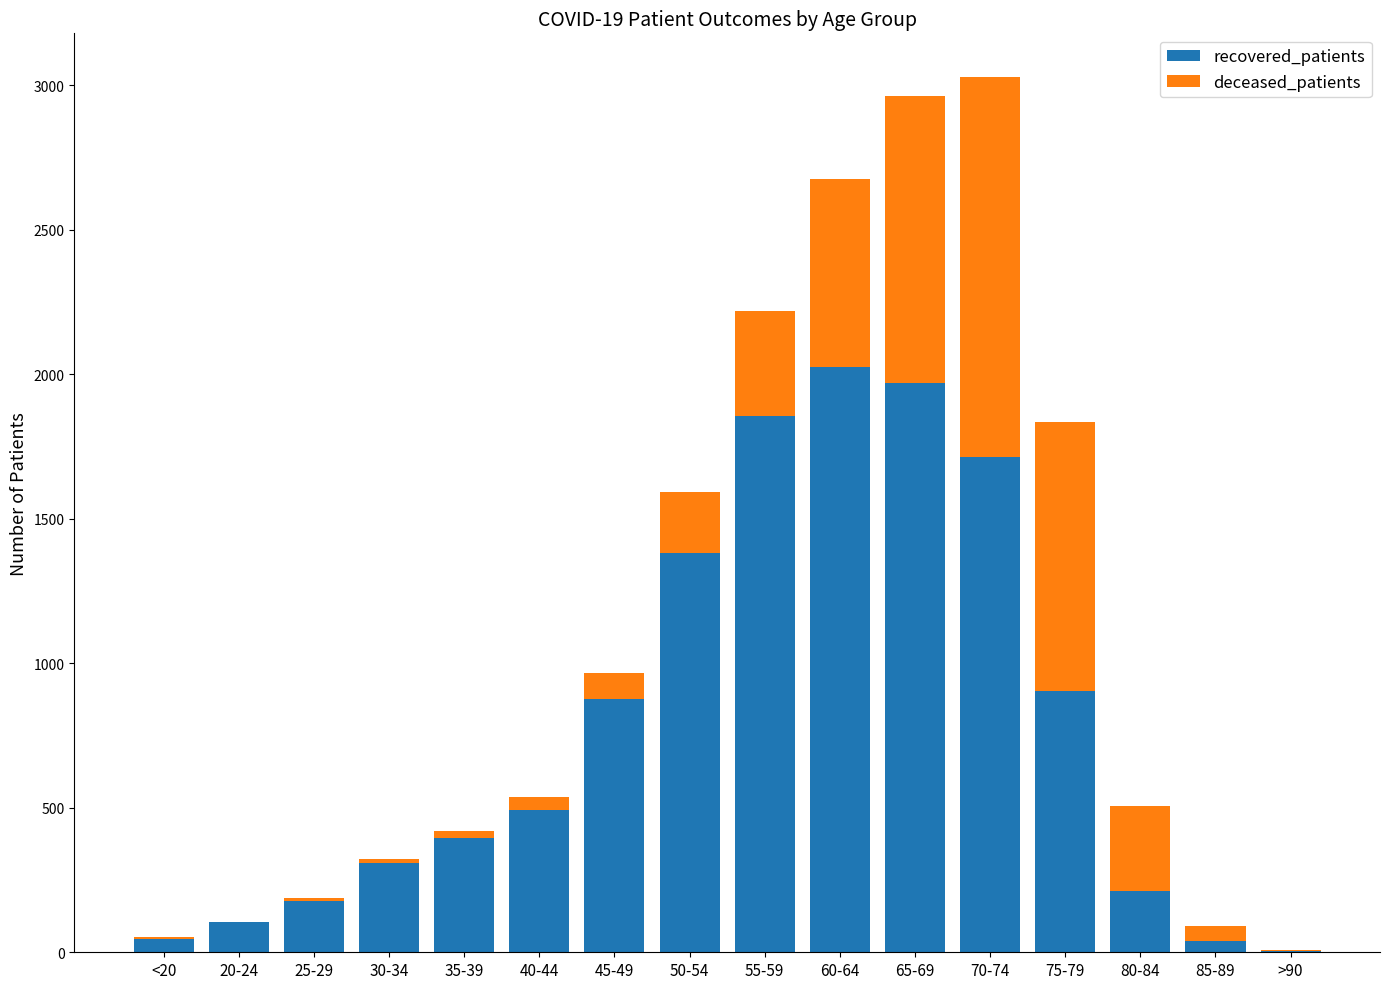

How many series are shown in this chart?

2